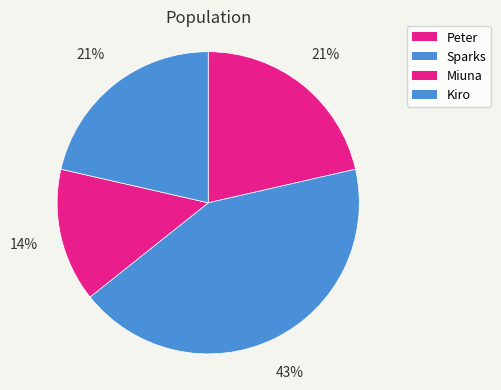

To the nearest percent, what is the average slice percentage?

25%